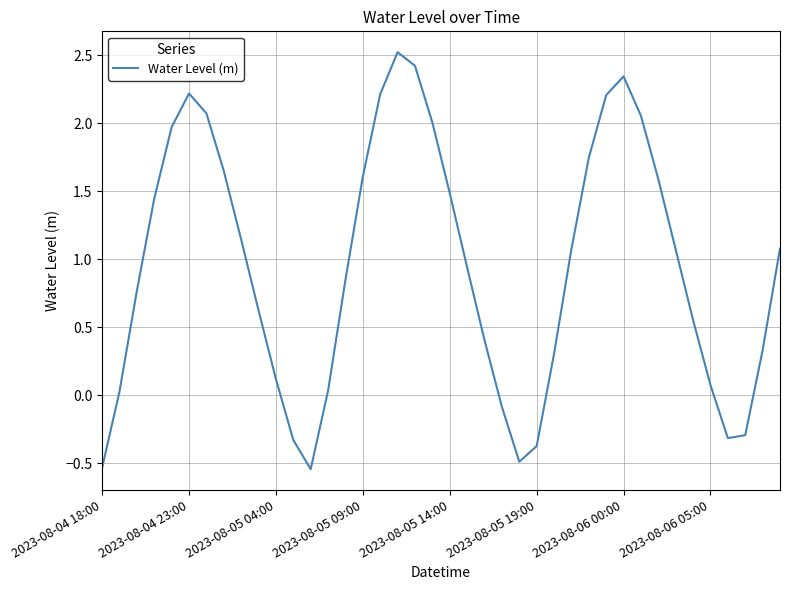

How many interior local valleys (lower than both neighbors) does the data have?

3